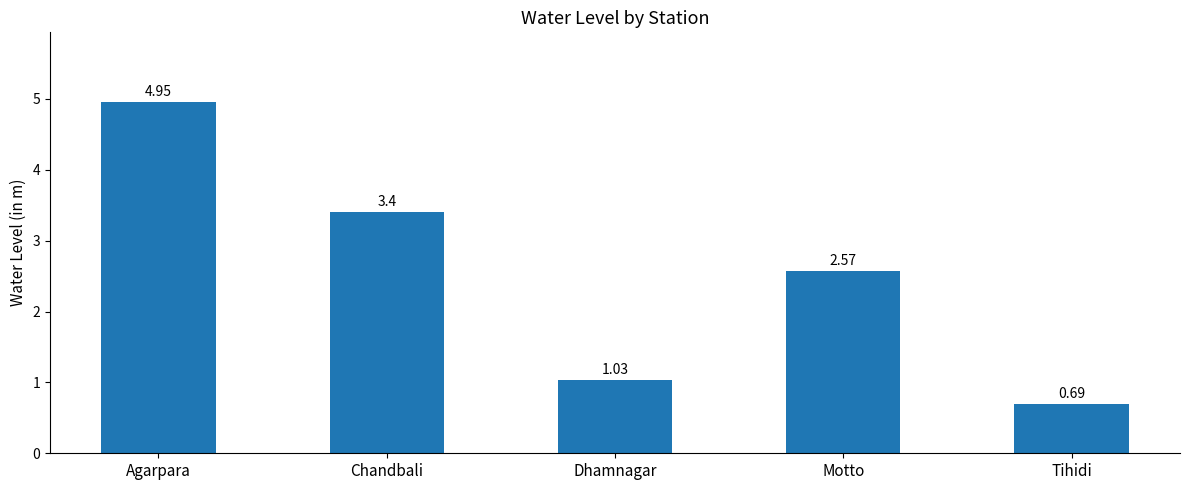

At which category does the chart reach its peak across all series?

Agarpara